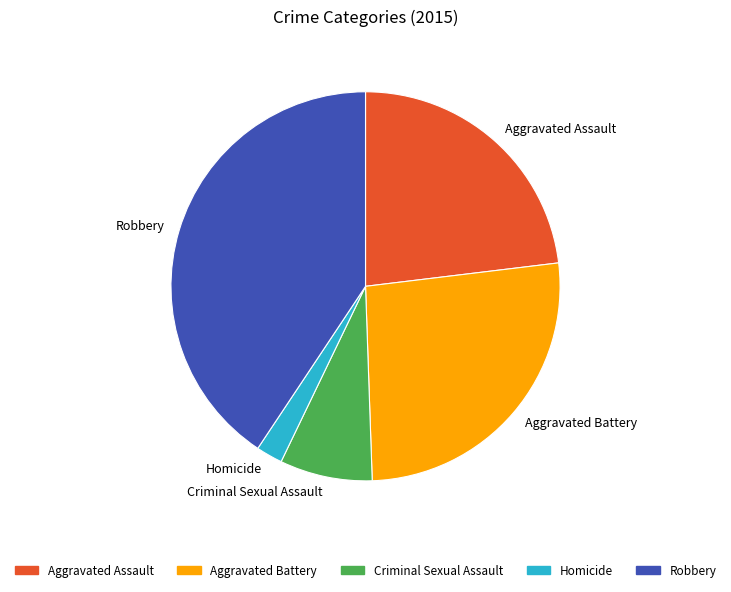

Is the sum of Robbery and Aggravated Assault greater than half?

Yes